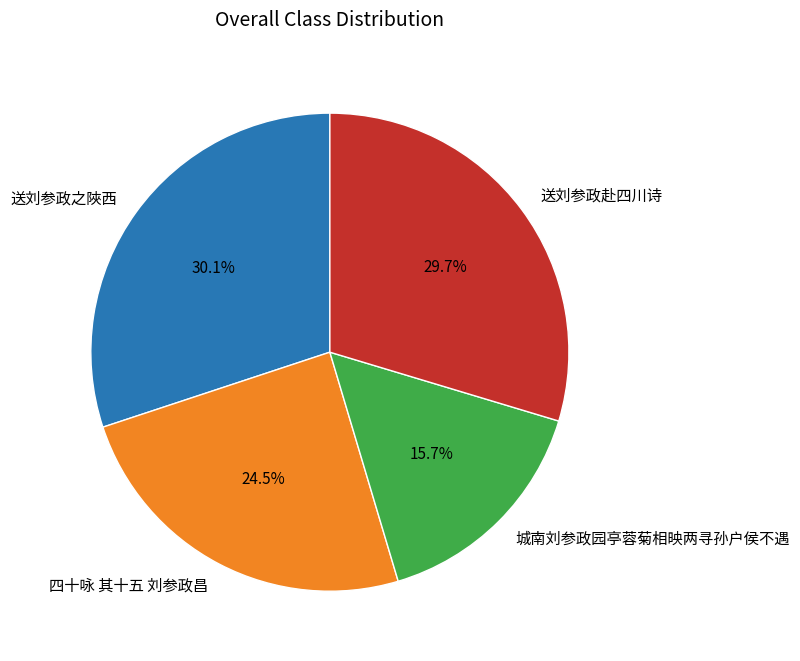

Approximately how many times larger is the value at 四十咏 其十五 刘参政昌 compared to 送刘参政之陜西?

0.8